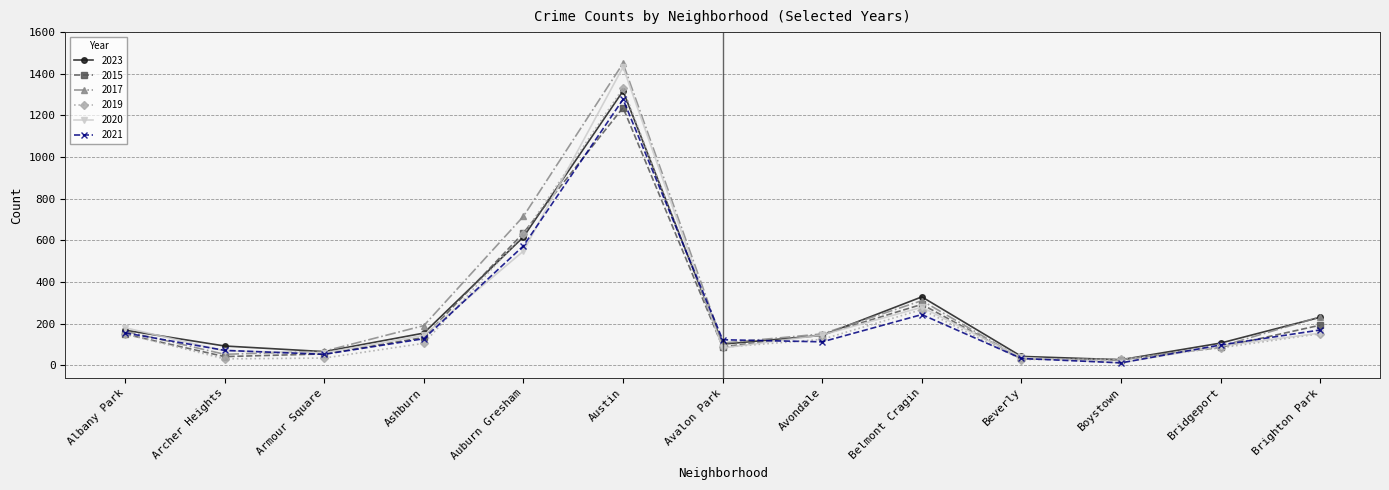

What is the spread (max minus min) of values at Armour Square?

33